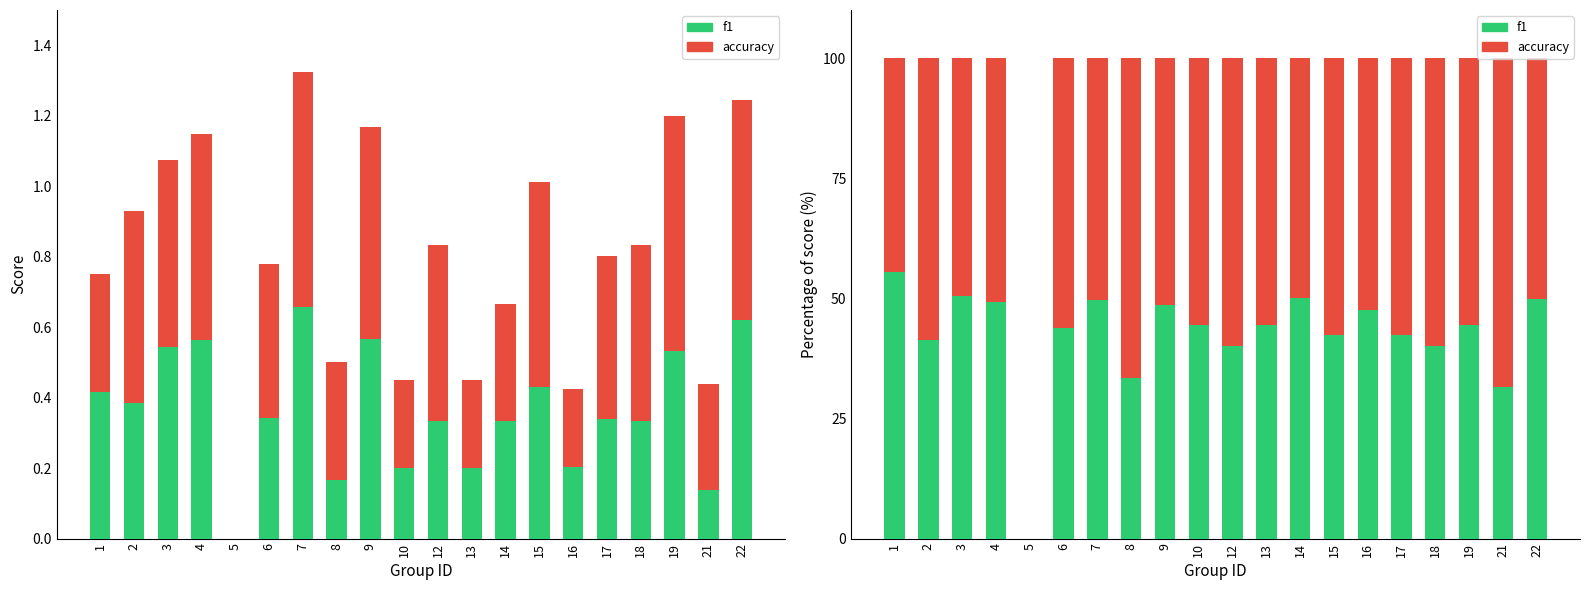

What is the difference between the highest and lowest values at 17?

15.2